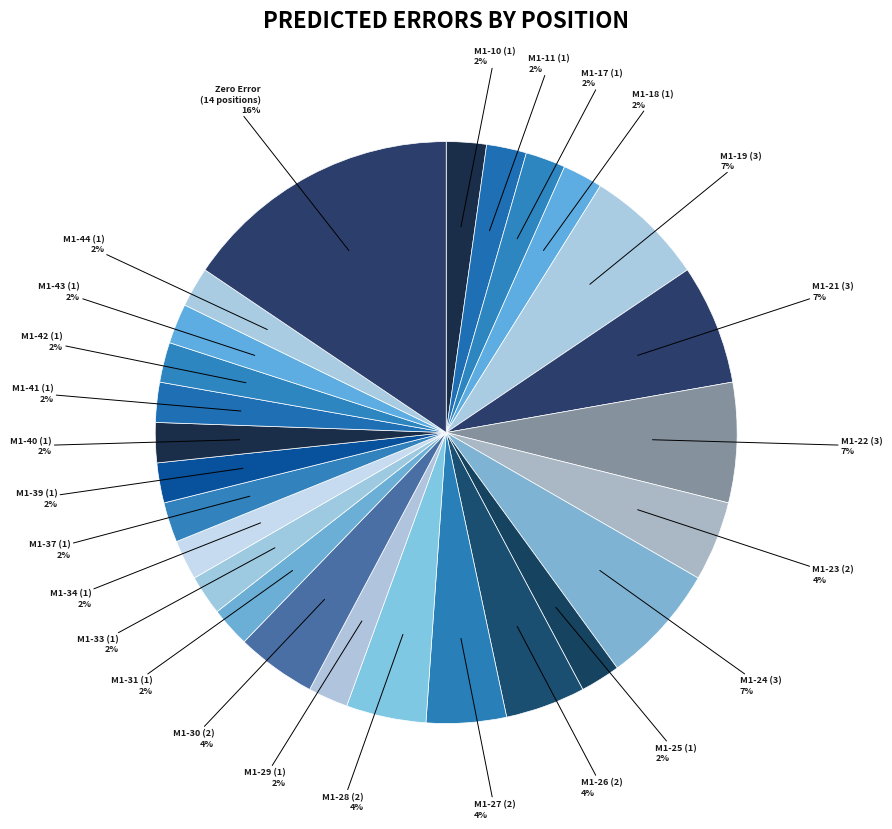

How many slices are in this pie chart?

26